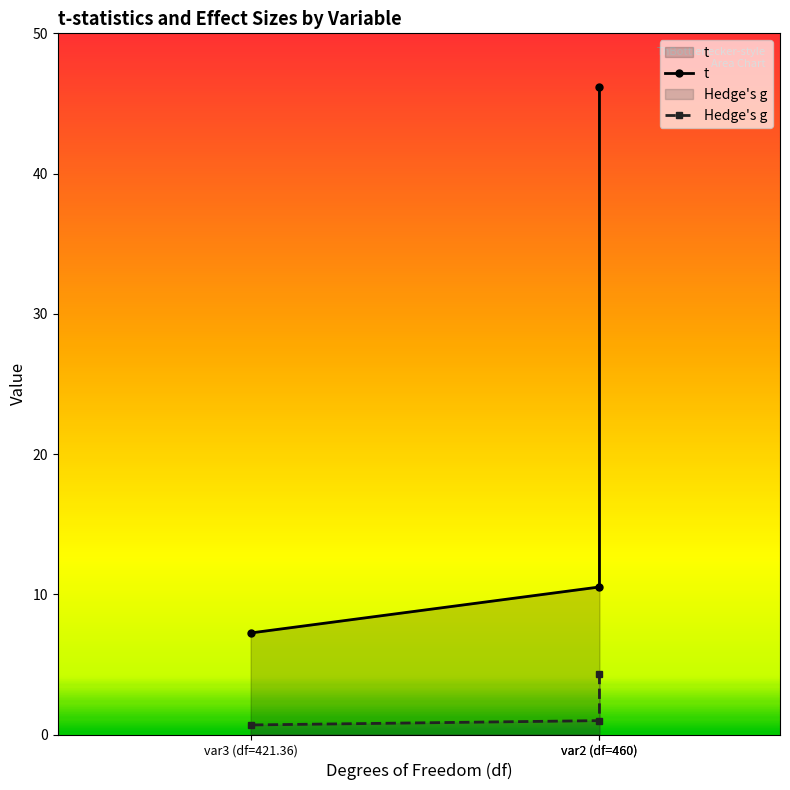

What is the highest value of the t series?

46.1